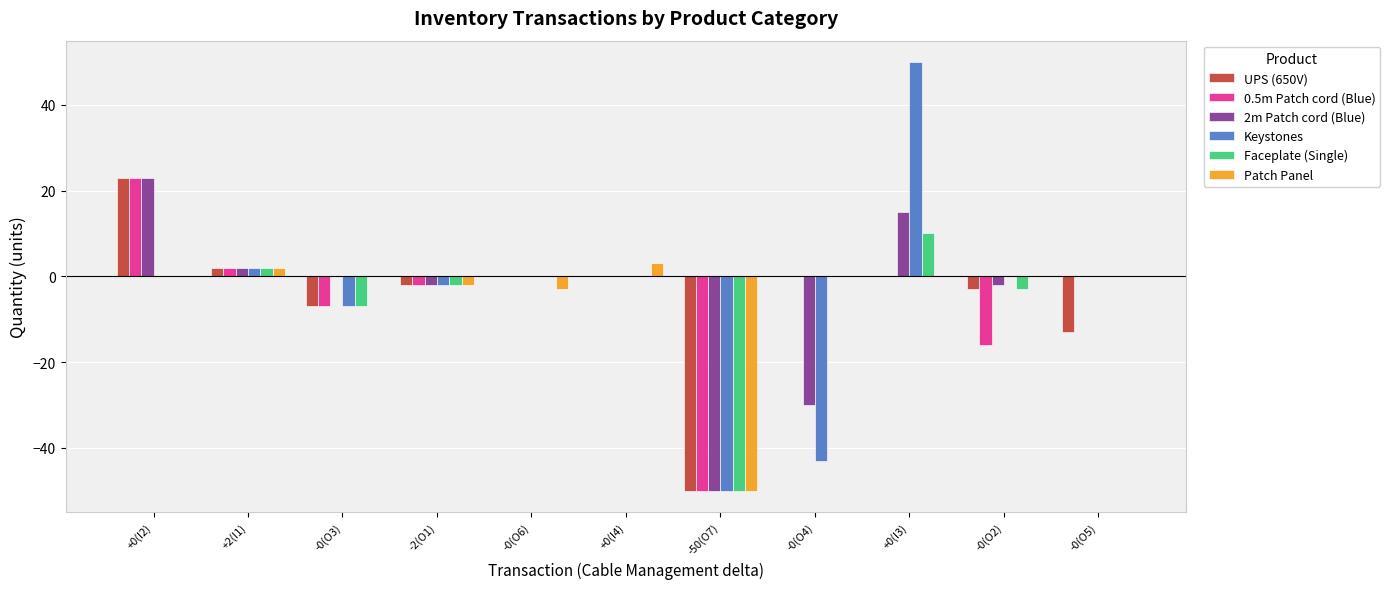

How many categories are shown in the chart?

11